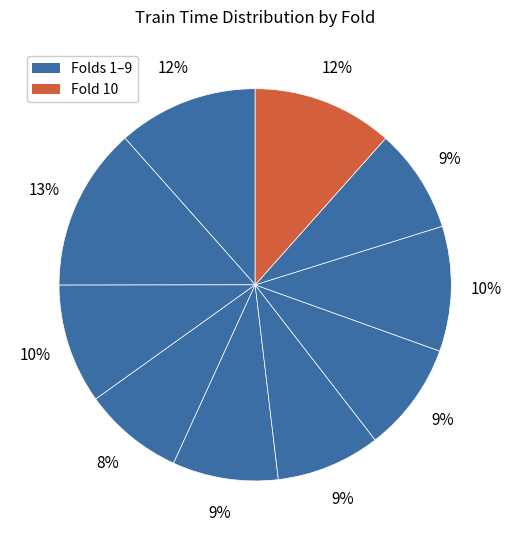

Count the number of slices in the pie.

10